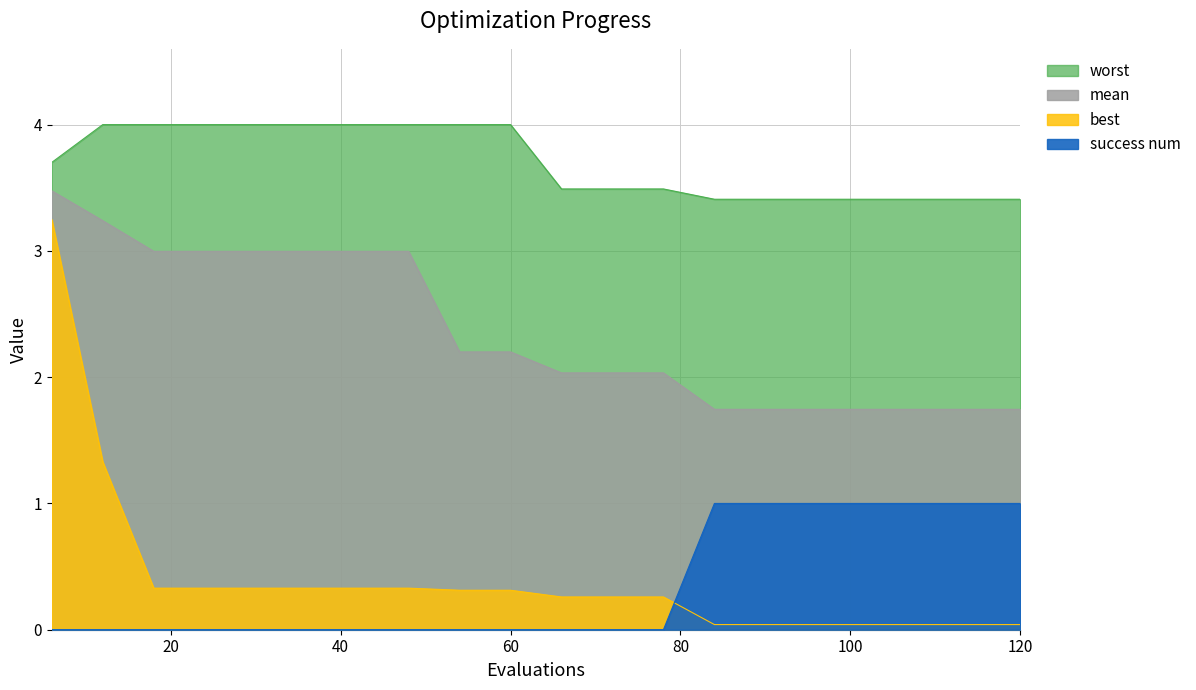

What is the highest value of the best series?

3.2